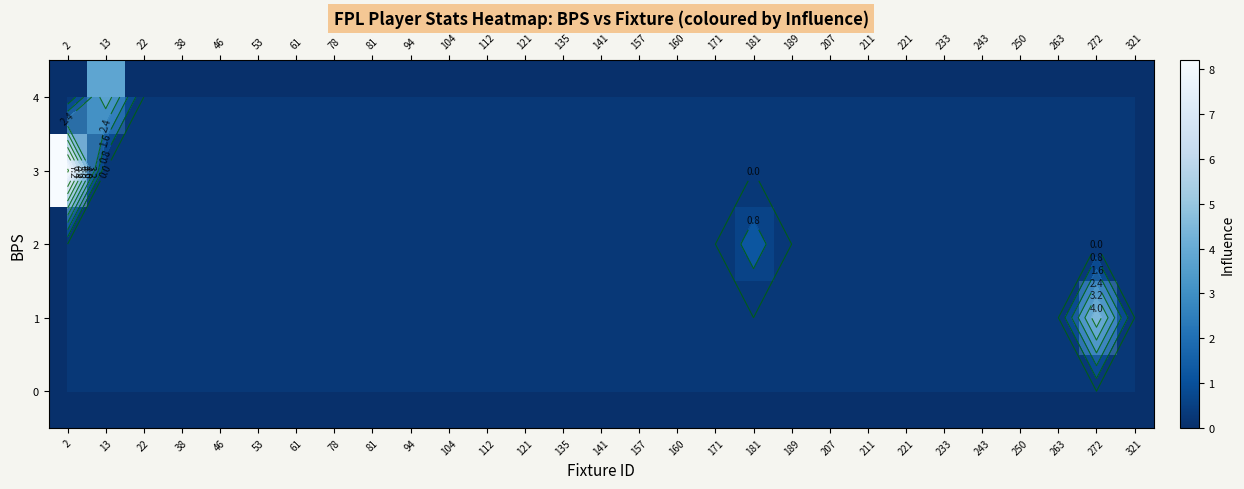

Reading left to right, what are all the values shown in this chart?

row_0: 0.0	0.0	0.0	0.0	0.0	0.0	0.0	0.0	0.0	0.0	0.0	0.0	0.0	0.0	0.0	0.0	0.0	0.0	0.0	0.0	0.0	0.0	0.0	0.0	0.0	0.0	0.0	0.0	0.0
row_1: 0.0	0.0	0.0	0.0	0.0	0.0	0.0	0.0	0.0	0.0	0.0	0.0	0.0	0.0	0.0	0.0	0.0	0.0	0.0	0.0	0.0	0.0	0.0	0.0	0.0	0.0	0.0	4.6	0.0
row_2: 0.0	0.0	0.0	0.0	0.0	0.0	0.0	0.0	0.0	0.0	0.0	0.0	0.0	0.0	0.0	0.0	0.0	0.0	1.2	0.0	0.0	0.0	0.0	0.0	0.0	0.0	0.0	0.0	0.0
row_3: 8.2	0.0	0.0	0.0	0.0	0.0	0.0	0.0	0.0	0.0	0.0	0.0	0.0	0.0	0.0	0.0	0.0	0.0	0.0	0.0	0.0	0.0	0.0	0.0	0.0	0.0	0.0	0.0	0.0
row_4: 0.0	3.8	0.0	0.0	0.0	0.0	0.0	0.0	0.0	0.0	0.0	0.0	0.0	0.0	0.0	0.0	0.0	0.0	0.0	0.0	0.0	0.0	0.0	0.0	0.0	0.0	0.0	0.0	0.0